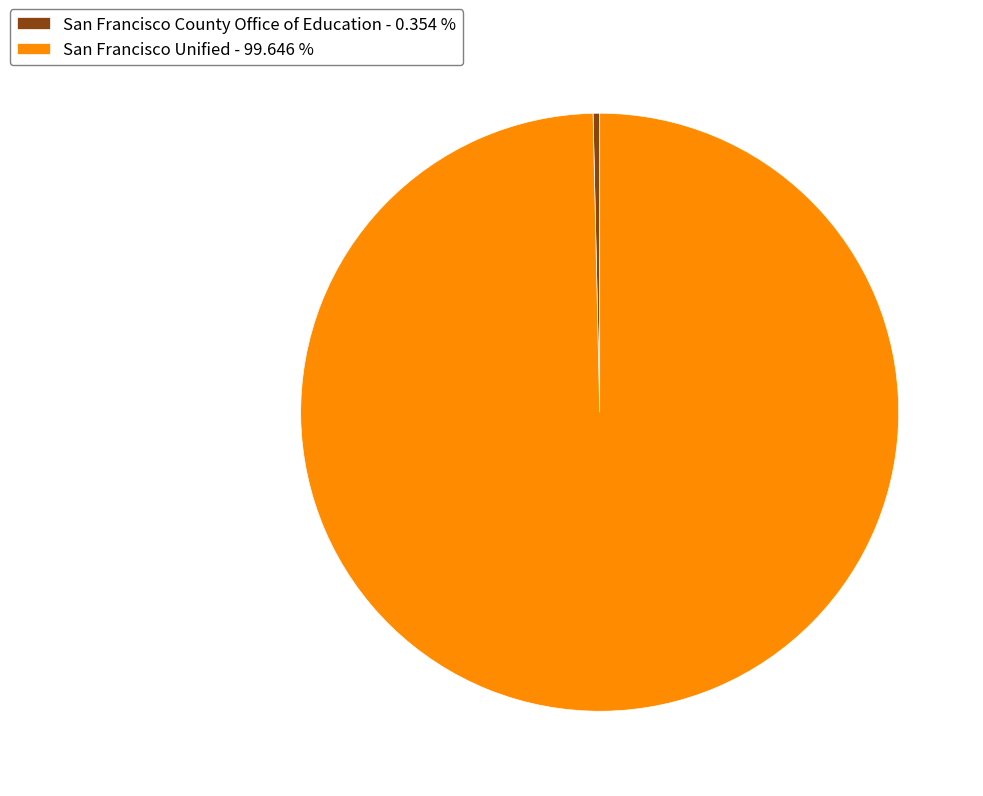

Count the number of slices in the pie.

2